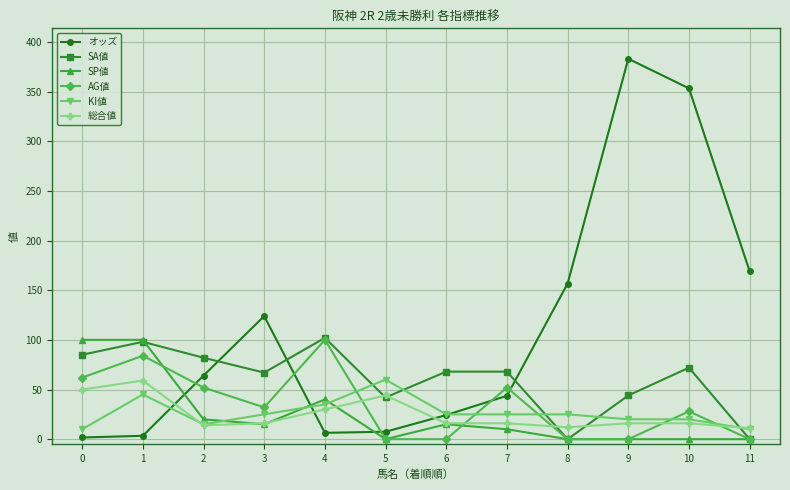

What is the approximate value of 総合値 at 11?

11.0